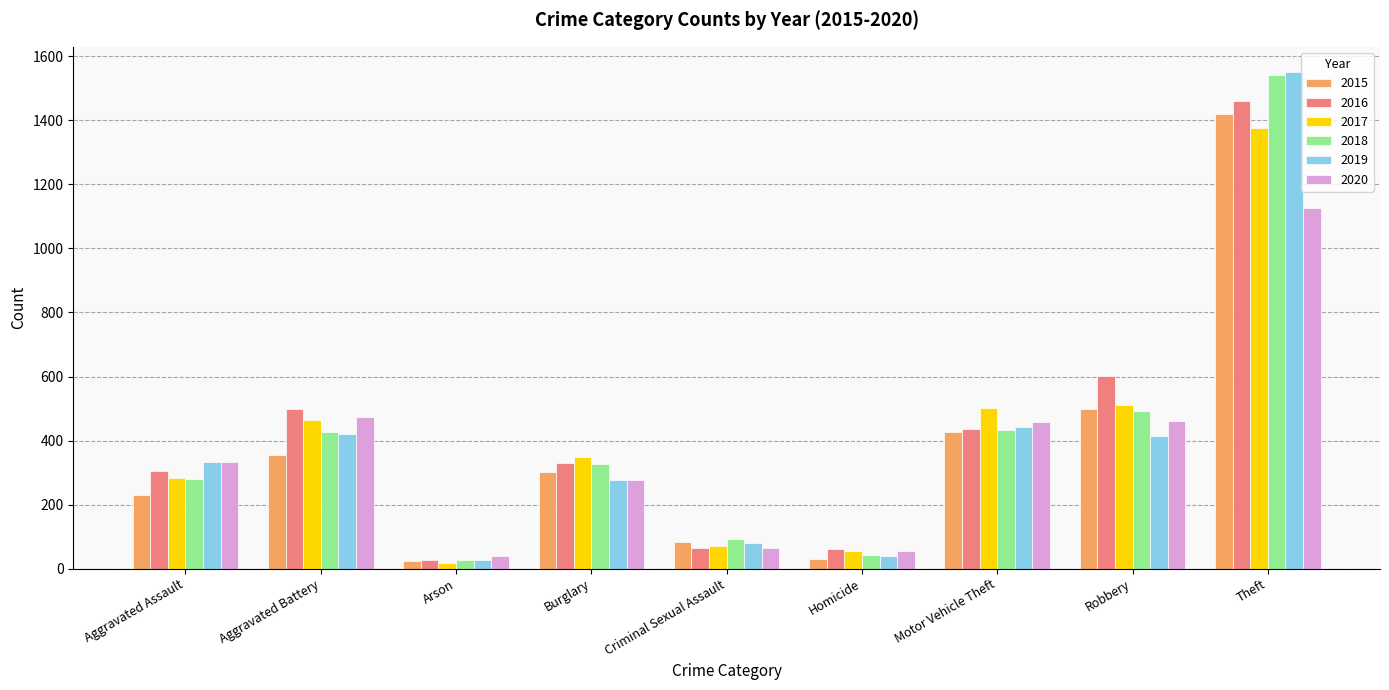

Which series has the largest range (max minus min)?

2019